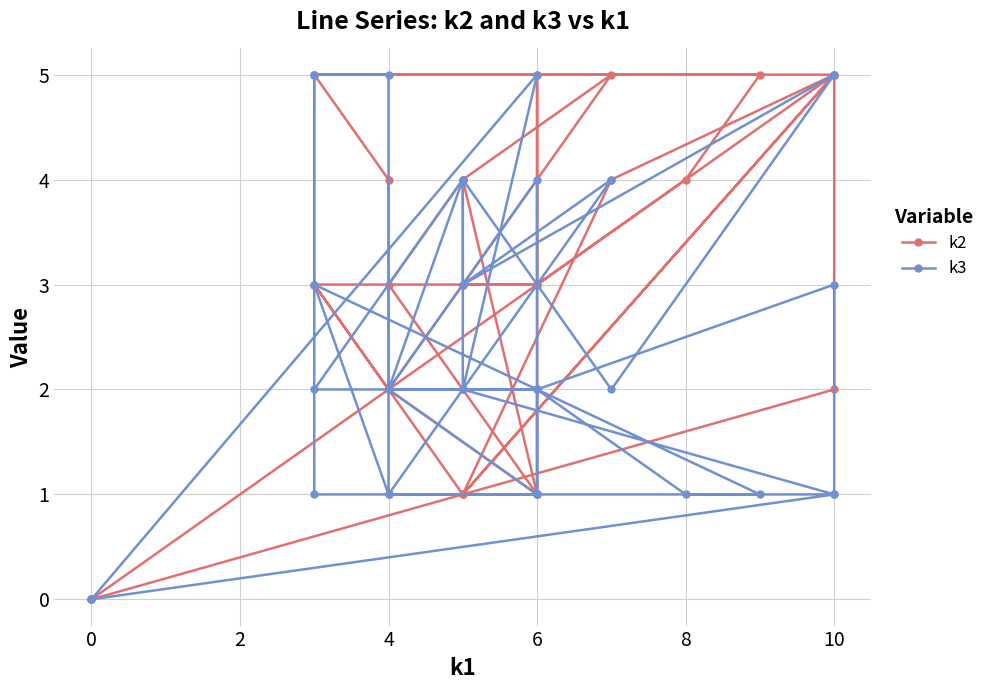

Reading left to right, extract all data points from this chart.

k2: 0	2	5	3	4	5	5	4	2	3	5	5	1	1	1	1	5	4	1	3	3	5	1	4	5	2	1	3	4	3	3	0
k3: 0	1	3	2	1	1	3	1	5	5	1	1	2	2	2	3	5	2	4	2	2	1	4	3	4	1	1	2	4	2	5	0